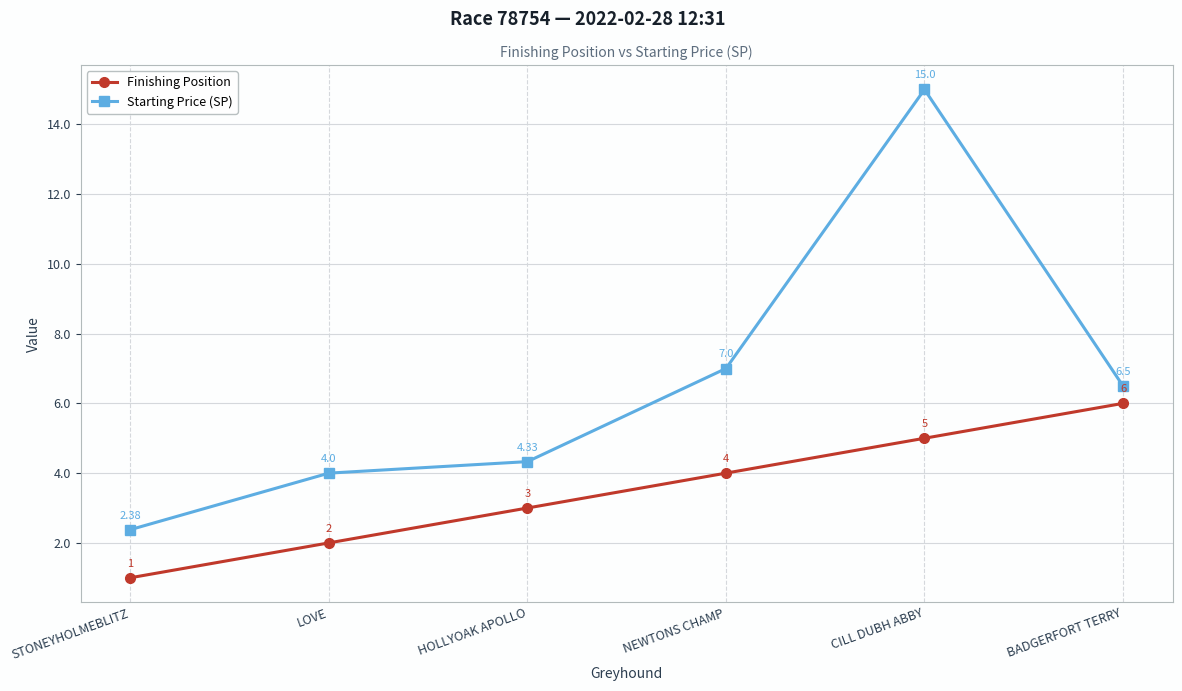

True or false: Starting Price (SP) has more than 2 interior local peaks.

False